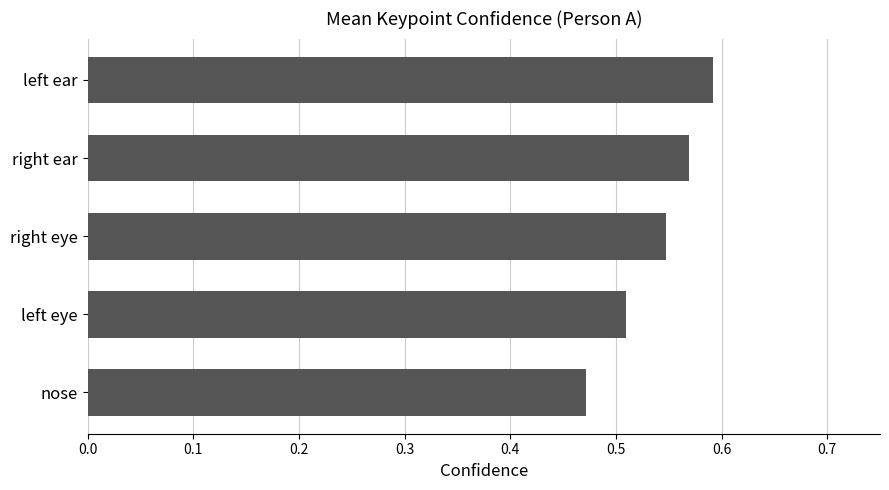

What is the sum of all values?

2.7